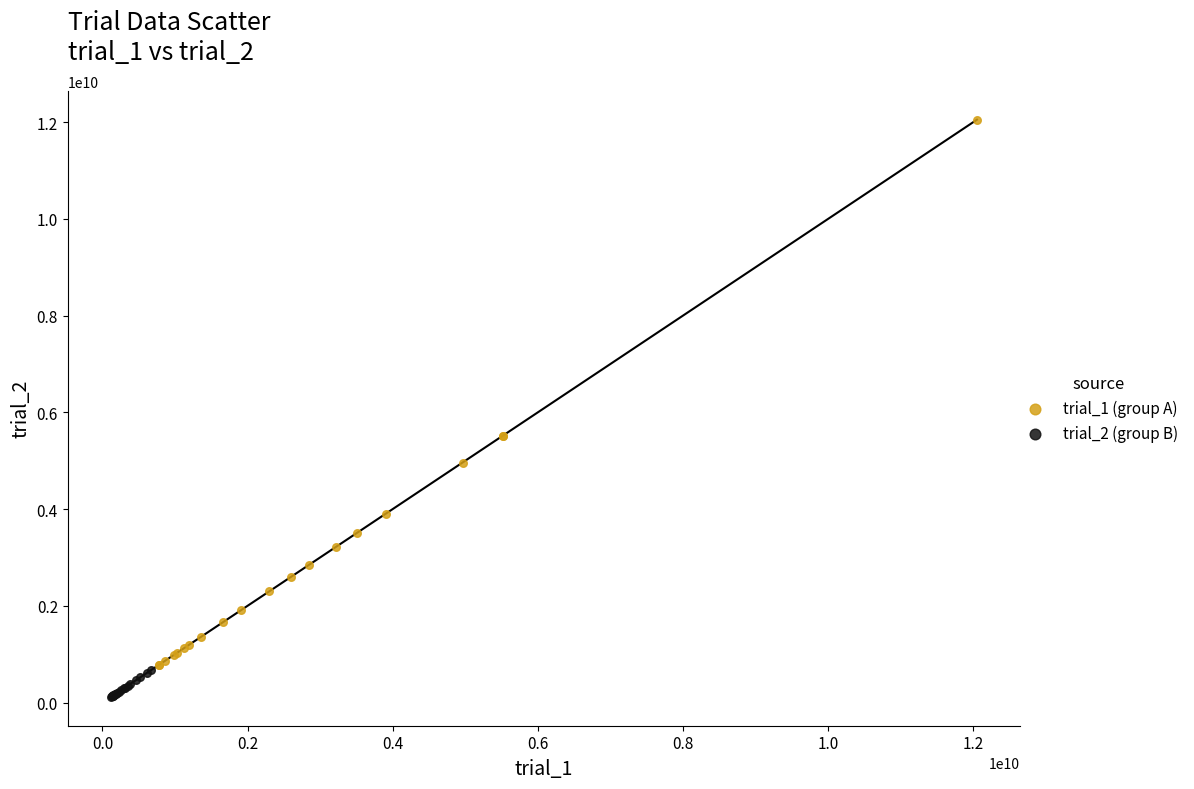

Which series reaches the maximum Y coordinate?

trial_1 (group A)